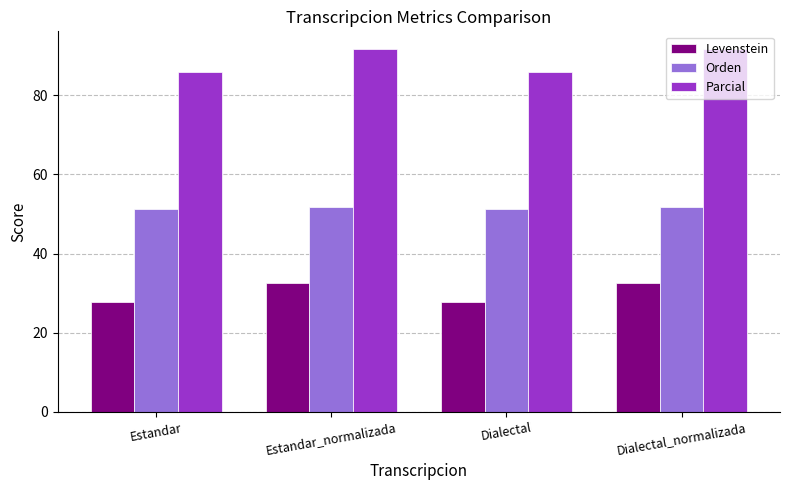

The Levenstein series shows 27.7 at Dialectal. True or false?

True